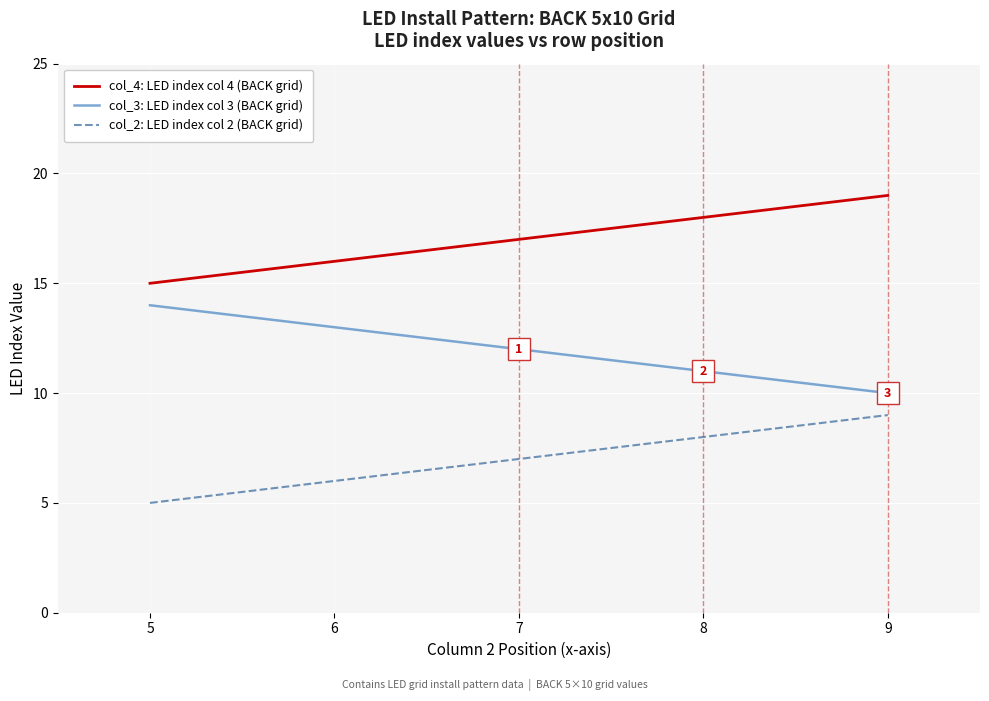

Is it true that col_2: LED index col 2 (BACK grid) equals 6 at 6?

True